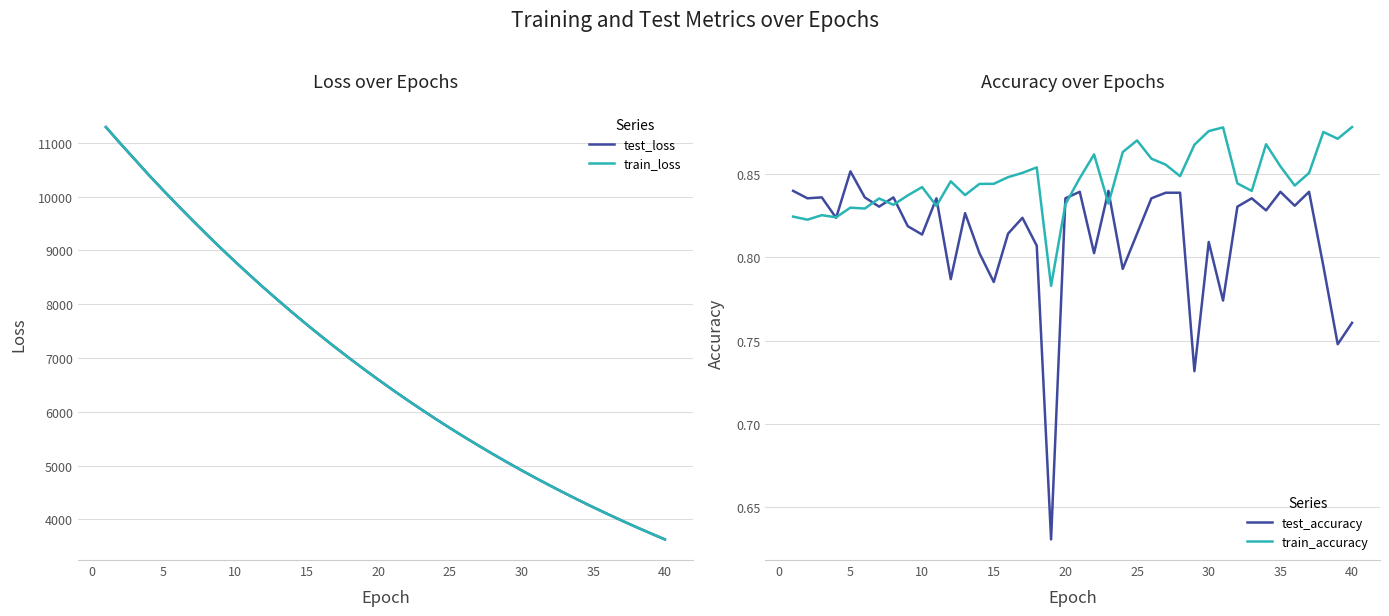

What is the difference between the maximum and minimum values in the train_accuracy series?

0.1